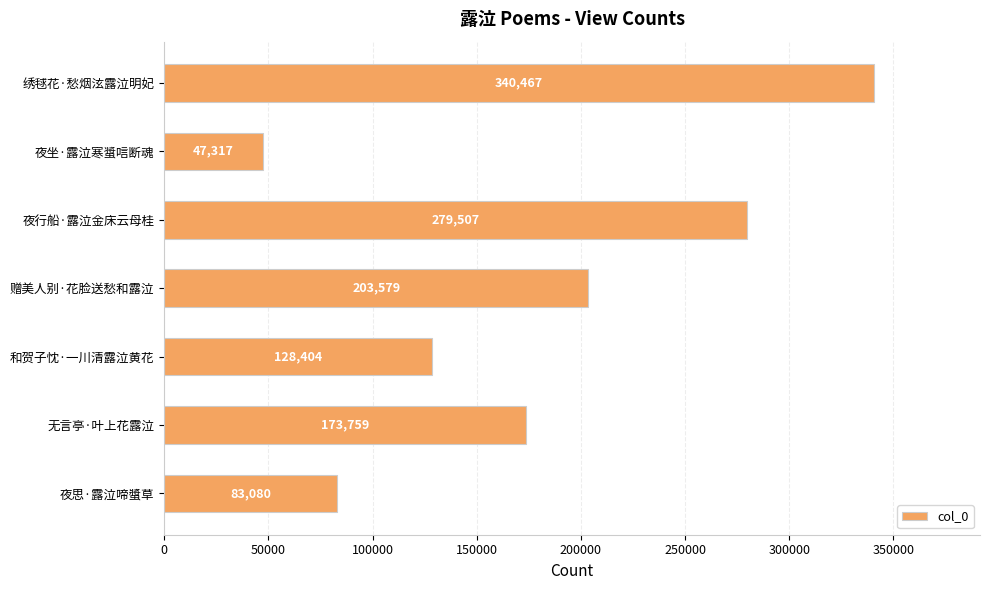

Reading bottom to top, list all the values displayed in this chart.

夜思·露泣啼螿草=83080	无言亭·叶上花露泣=173759	和贺子忱·一川清露泣黄花=128404	赠美人别·花脸送愁和露泣=203579	夜行船·露泣金床云母桂=279507	夜坐·露泣寒螀唁断魂=47317	绣毬花·愁烟泫露泣明妃=340467